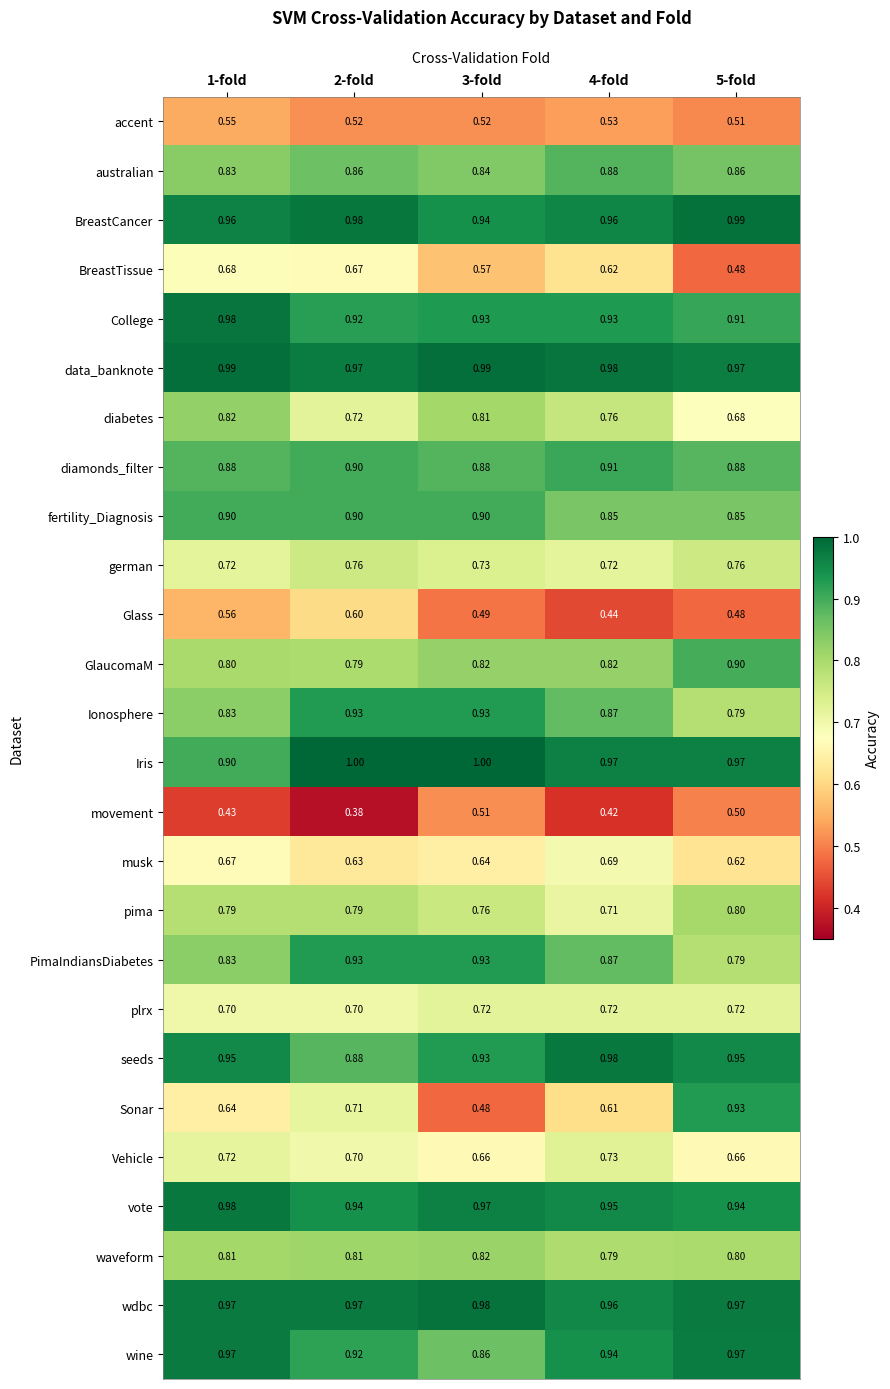

Between 2-fold and 3-fold, which series saw the biggest shift?

Sonar